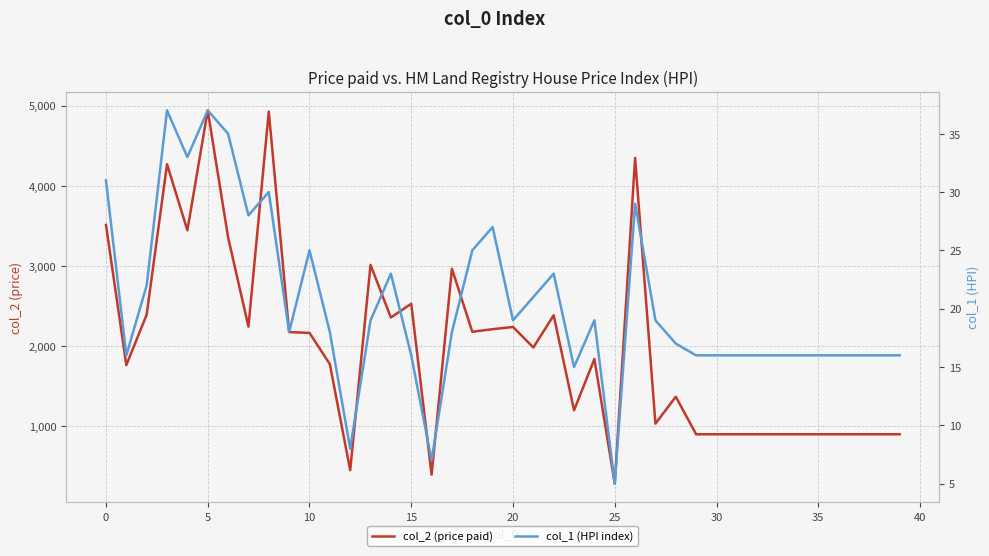

Is it true that col_1 (HPI index) equals 25 at 24?

False